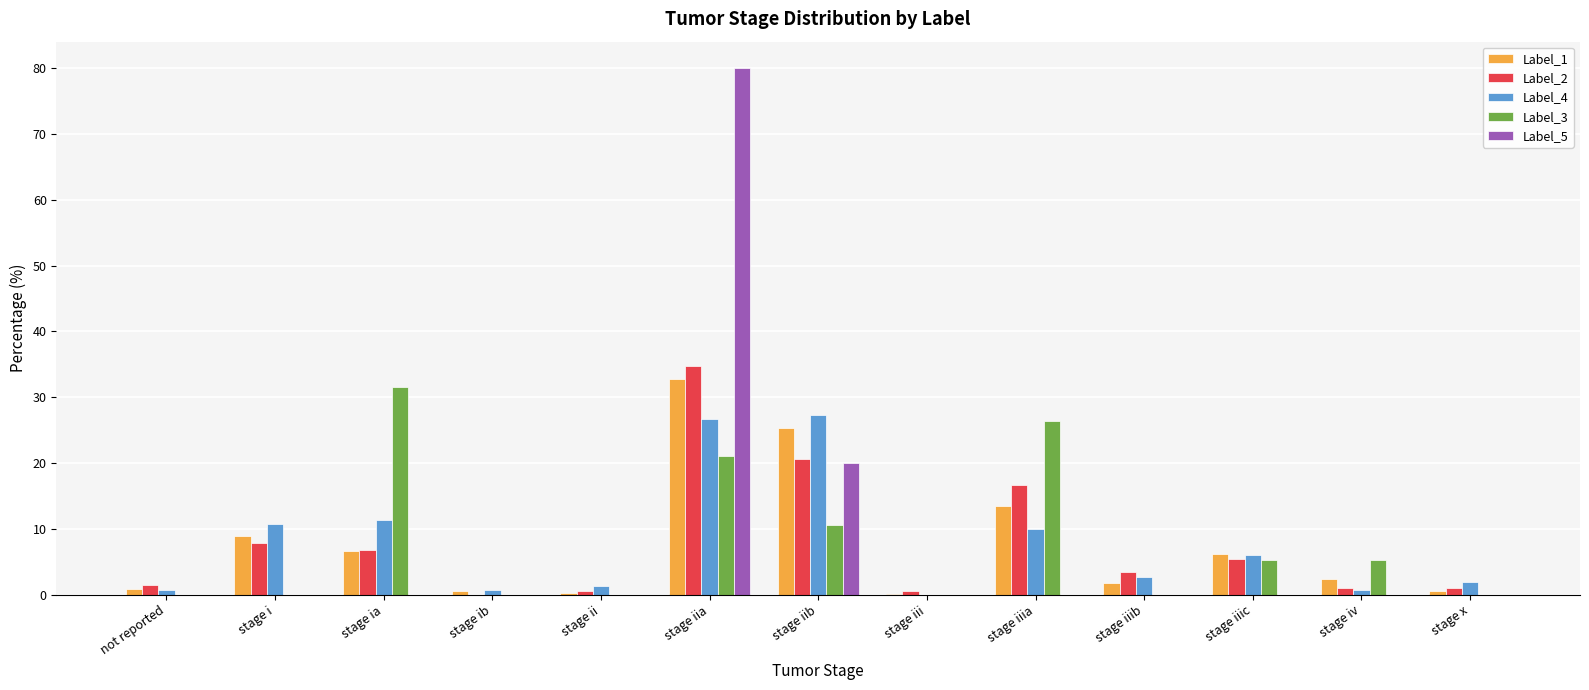

What is the highest value of the Label_4 series?

27.3